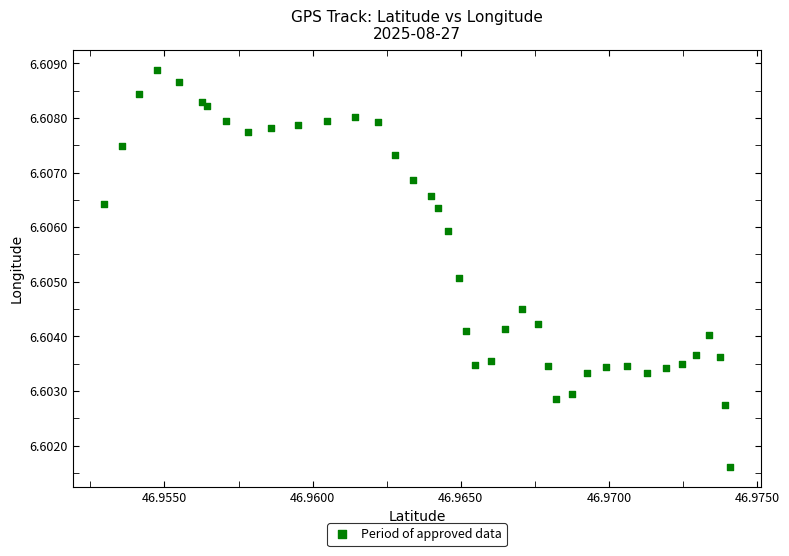

Count the number of points in this scatter plot.

40